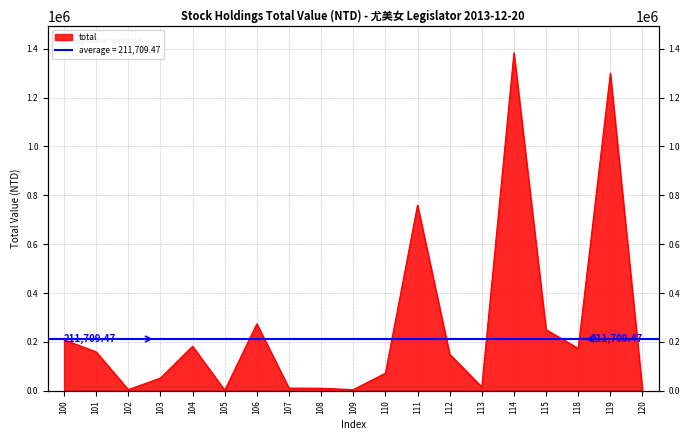

List the labels in order of value, smallest first.

120, 105, 109, 102, 108, 107, 113, 103, 110, 112, 101, 118, 104, 100, 115, 106, 111, 119, 114